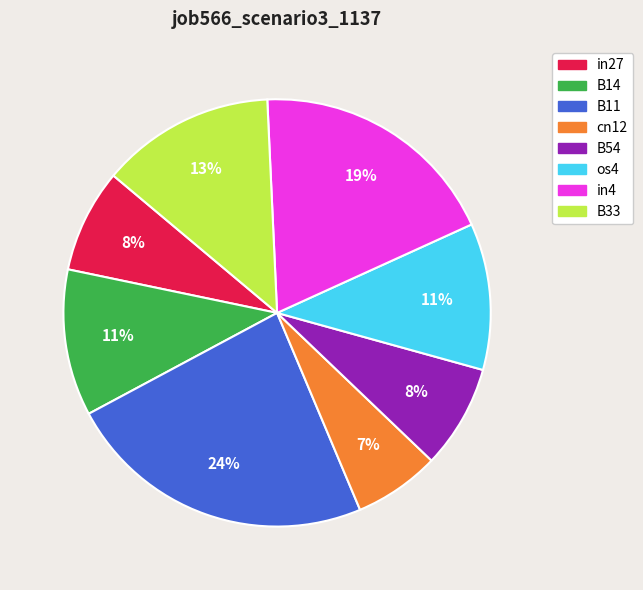

To the nearest percent, what portion does in4 represent?

19%